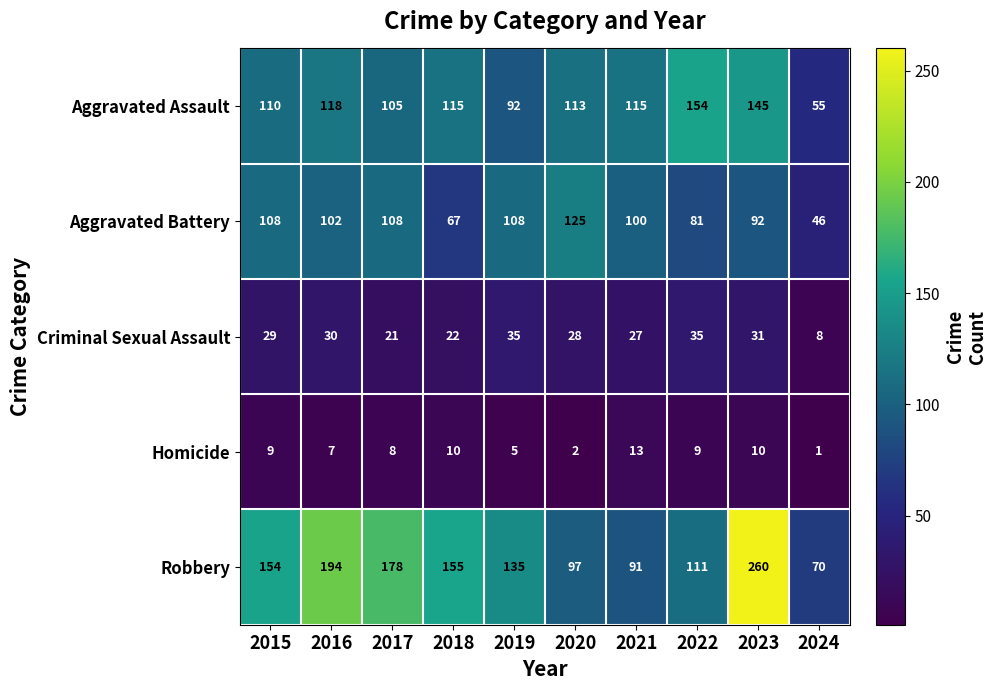

At which category is the sum across all series the highest?

2023